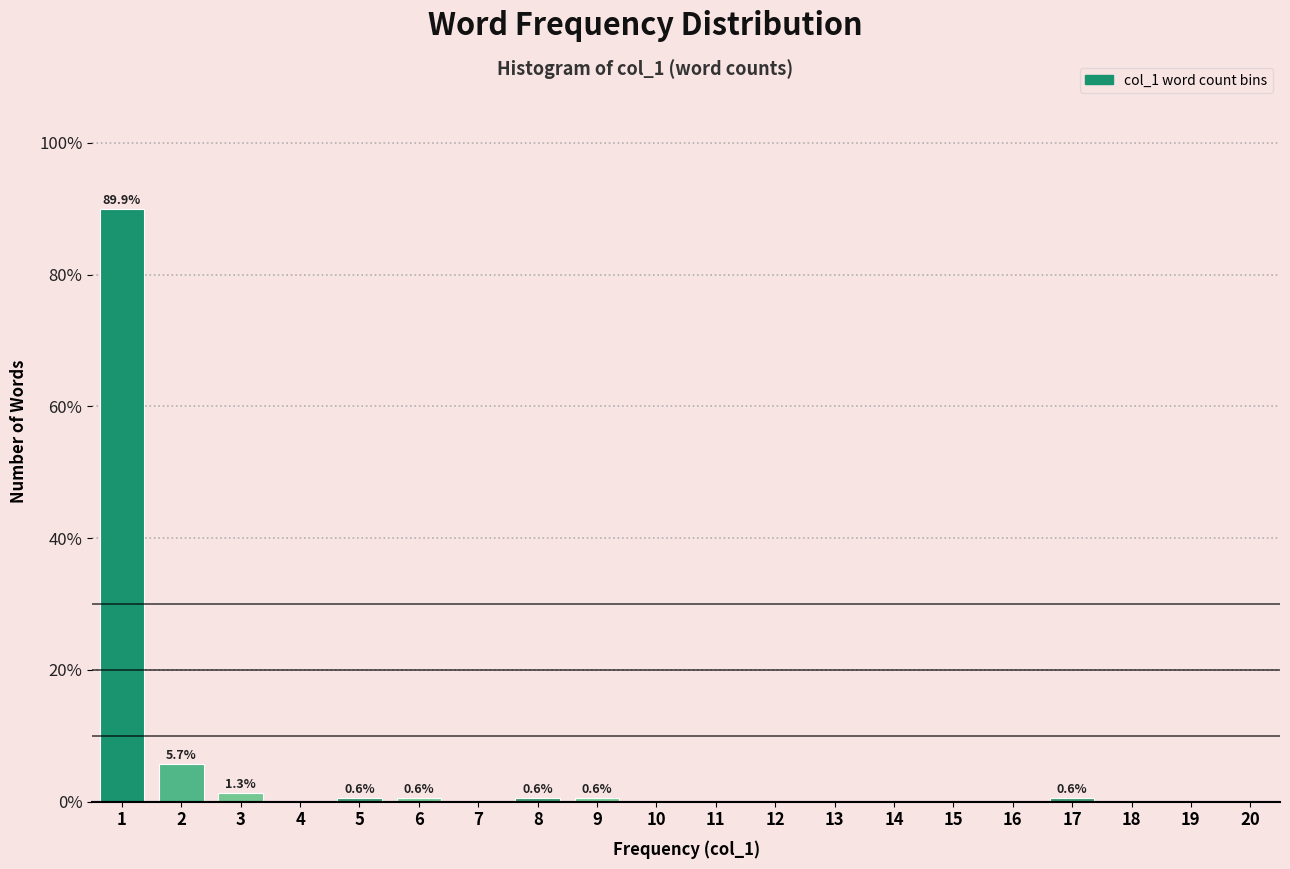

Reading left to right, extract all data points from this chart.

1=89.9	2=5.7	3=1.3	4=0.0	5=0.6	6=0.6	7=0.0	8=0.6	9=0.6	10=0.0	11=0.0	12=0.0	13=0.0	14=0.0	15=0.0	16=0.0	17=0.6	18=0.0	19=0.0	20=0.0